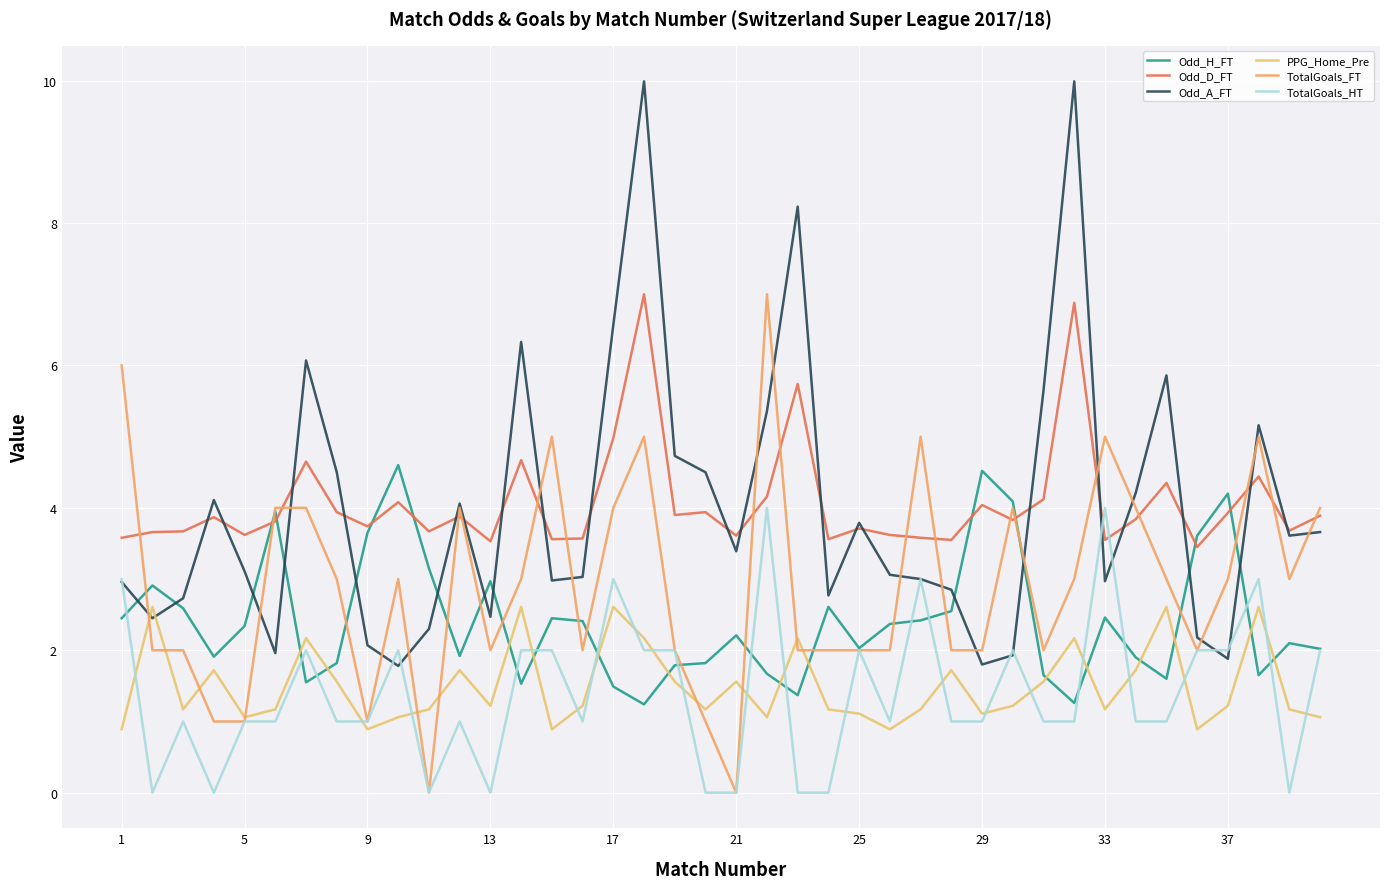

How many lines are shown in the chart?

6